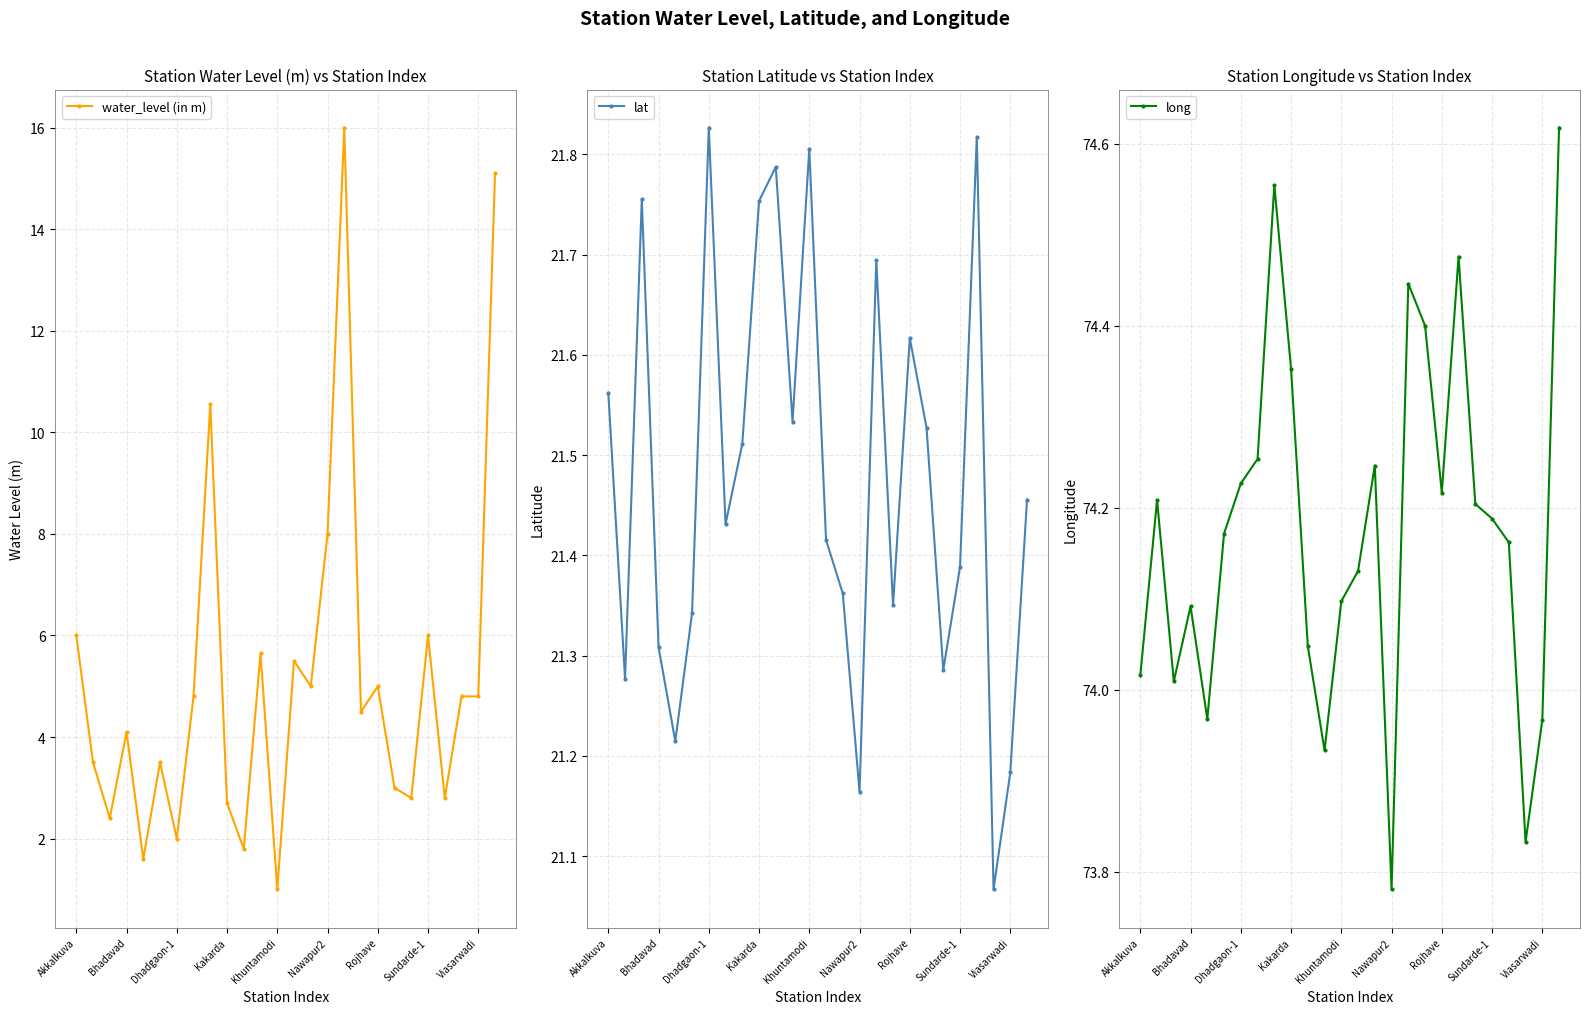

True or false: long and lat cross at least once.

False